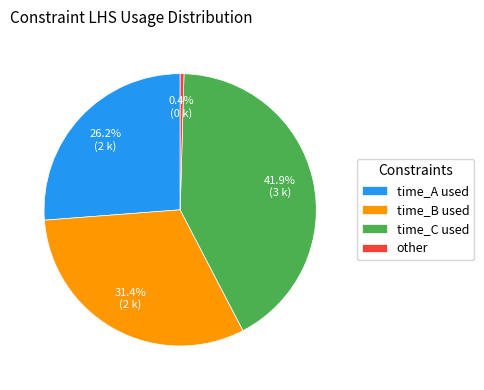

Is there any slice that represents more than half of the pie?

No